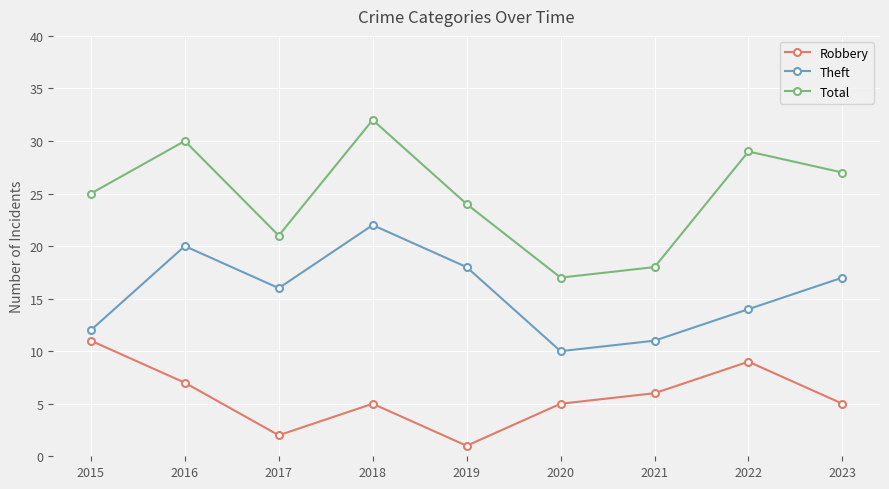

Count the number of categories in the chart.

9